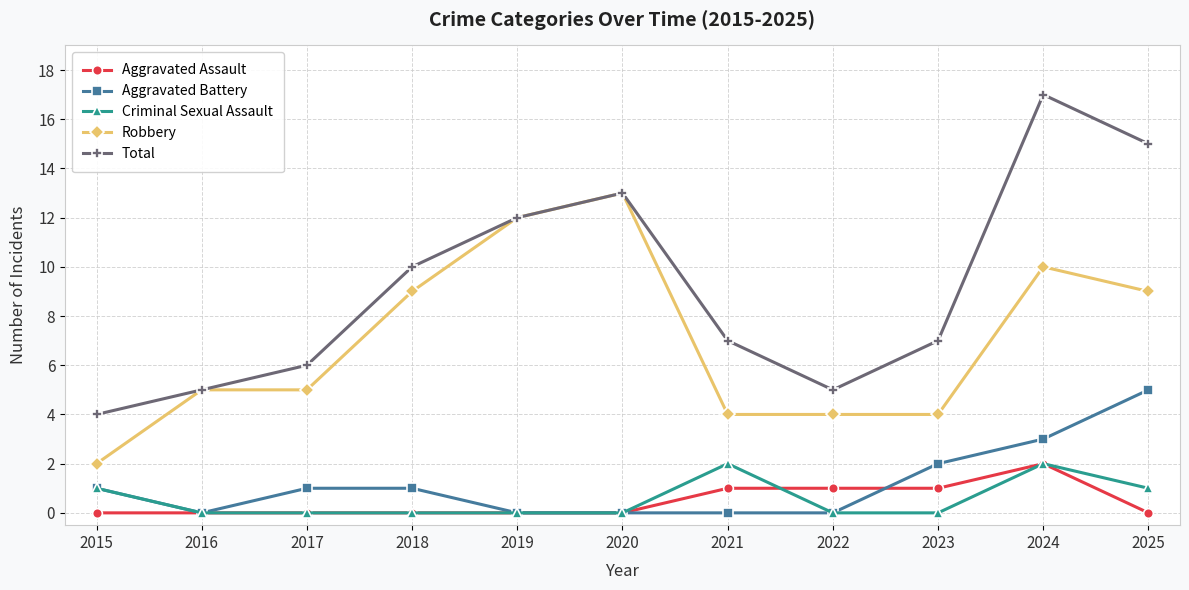

Is it true that Aggravated Battery equals 0 at 2021?

True